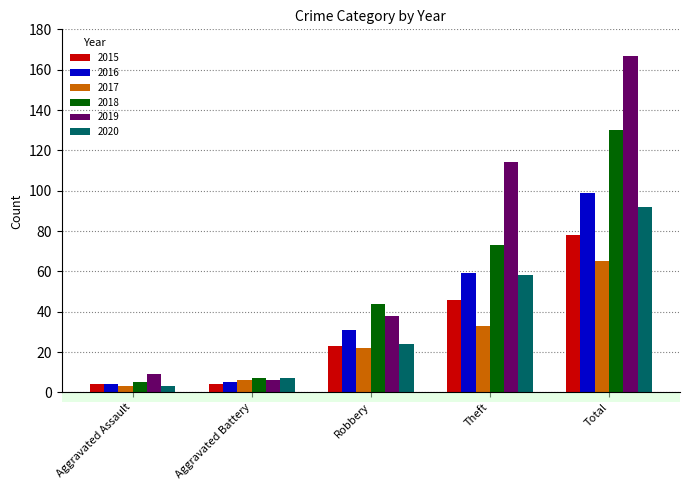

What is the difference between the 2020 values at Theft and Total?

34